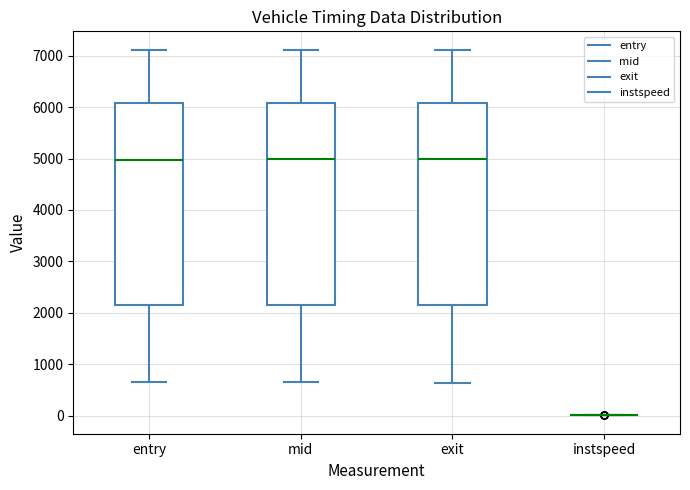

Where does the upper whisker of the box for exit end on the y-axis? The values are not printed on the chart, so give them approximately, as read against the axis.

7100